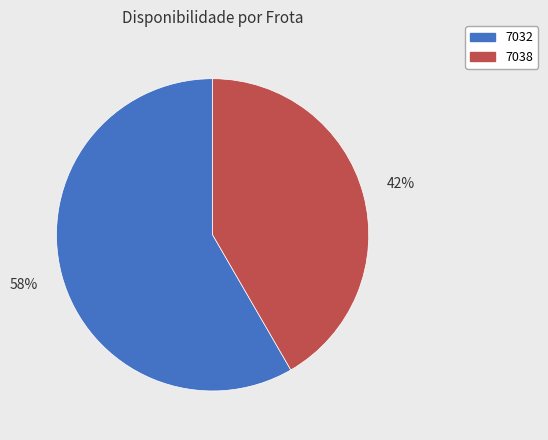

Combined, do 7032 and 7038 account for over 50%?

Yes